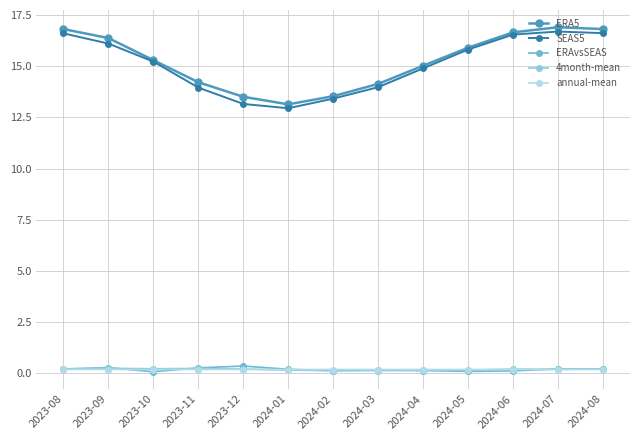

How many series are shown in this chart?

5